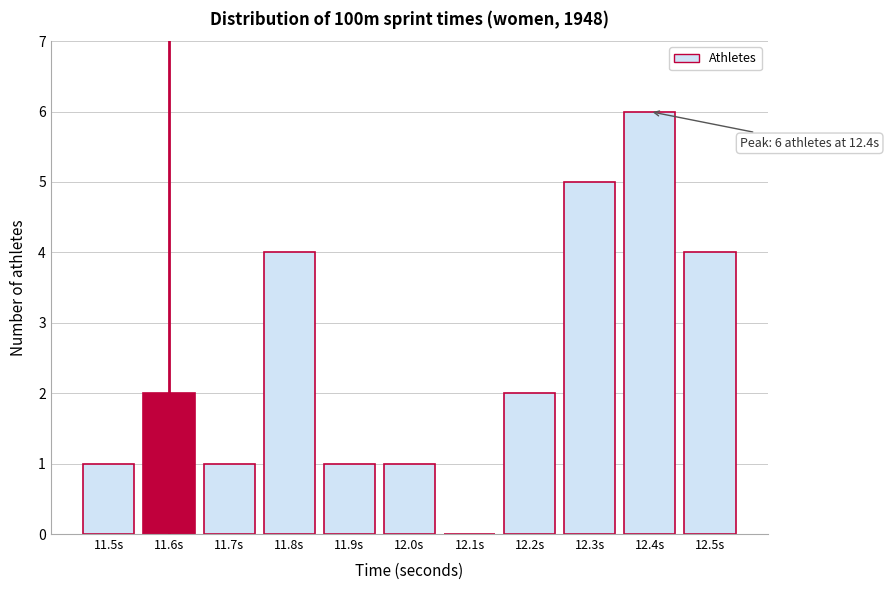

Reading left to right, transcribe all the data shown in this chart.

11.5s=1	11.6s=2	11.7s=1	11.8s=4	11.9s=1	12.0s=1	12.1s=0	12.2s=2	12.3s=5	12.4s=6	12.5s=4